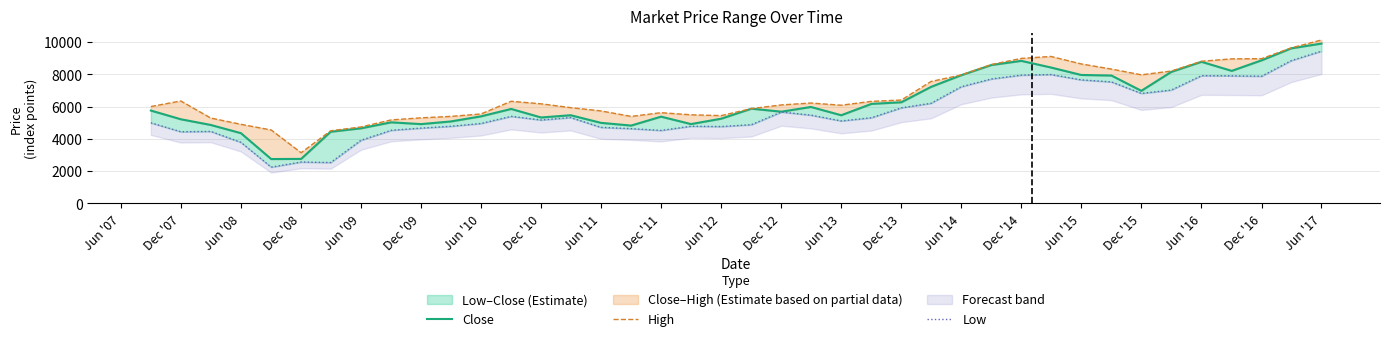

Rank the series at Jun '17 from lowest to highest value.

Low, Close, High